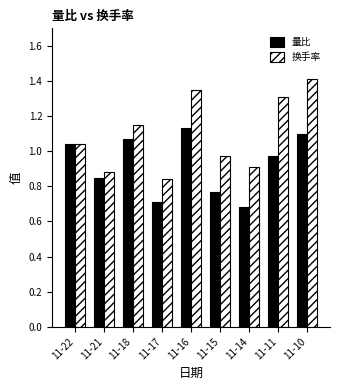

How many data points does each series have?

9